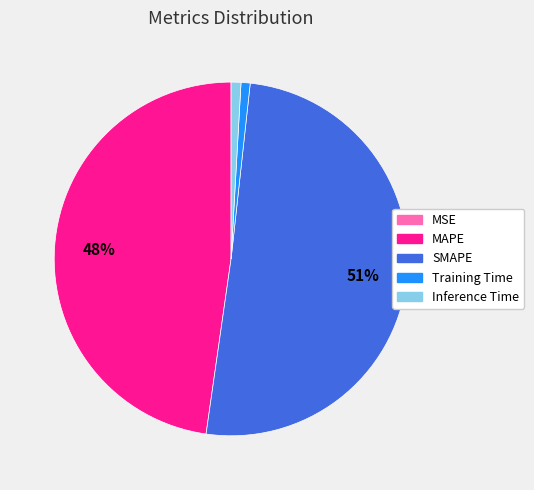

Which slice is the largest?

SMAPE